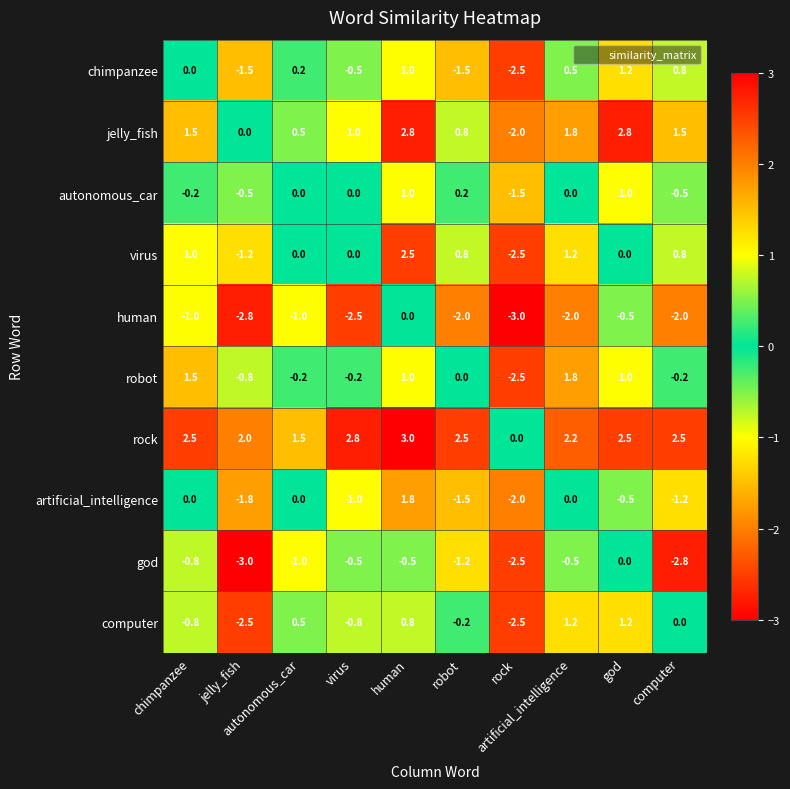

Which series changed the most between human and artificial_intelligence?

human